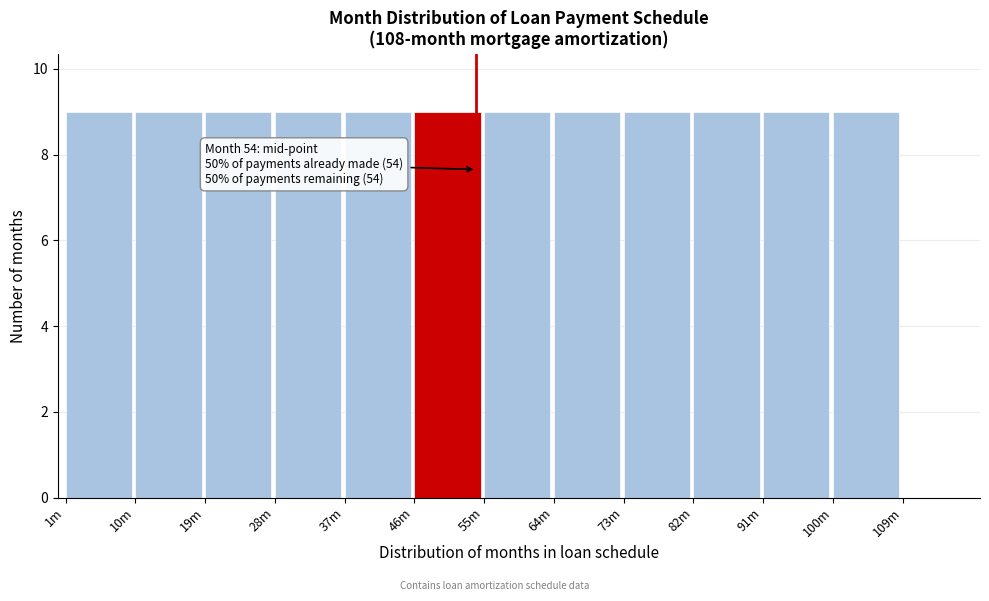

Reading left to right, list all the values displayed in this chart.

1m=9	10m=9	19m=9	28m=9	37m=9	46m=9	55m=9	64m=9	73m=9	82m=9	91m=9	100m=9	109m=0